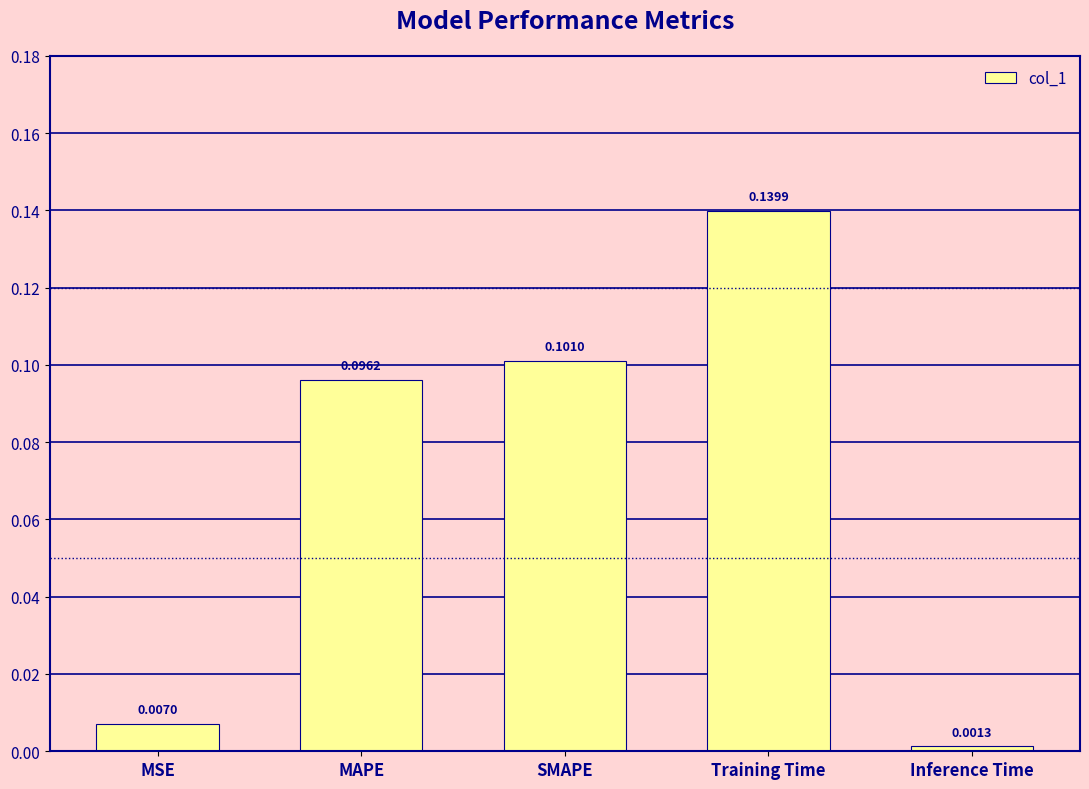

What is the sum of all values?

0.3